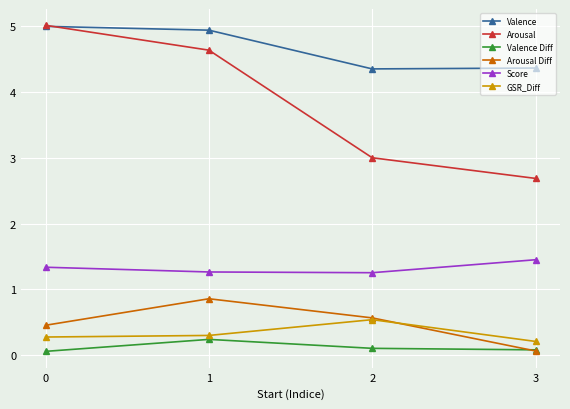

What is the value of the GSR_Diff point at the 1st from the left?

0.3